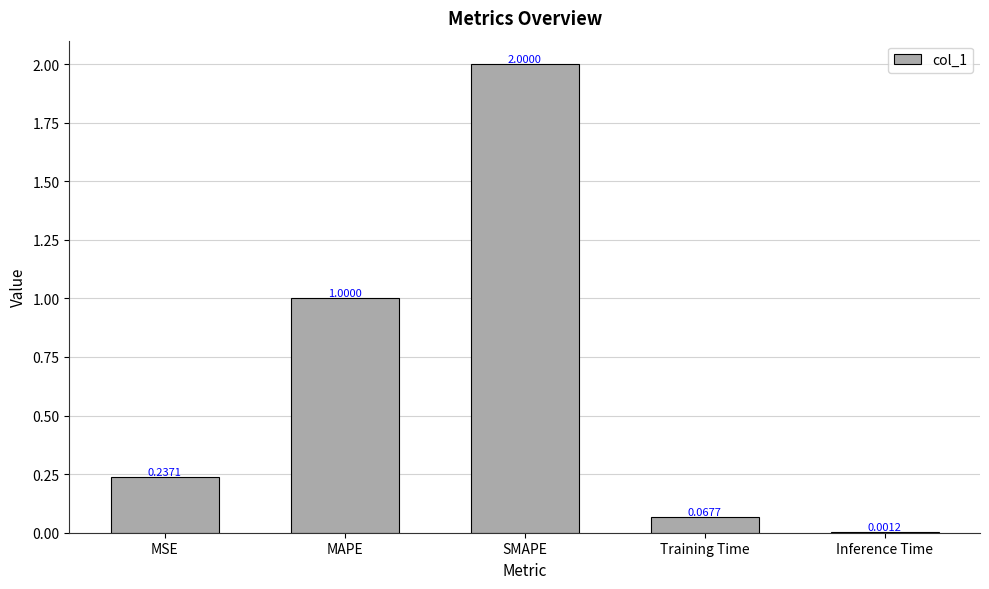

Between Training Time and MAPE, which is larger?

MAPE